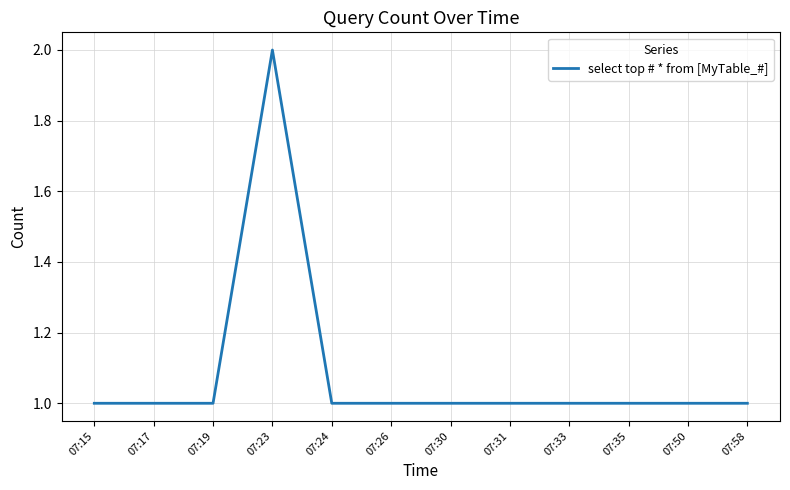

What is the difference between the values at 07:50 and 07:23?

1